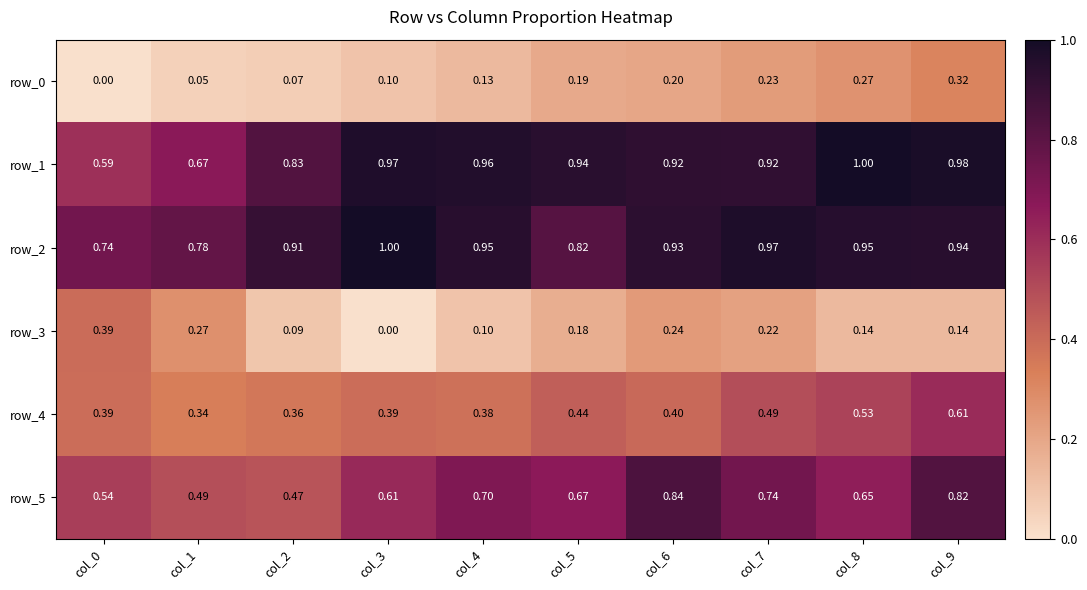

Rank the series at col_9 from lowest to highest value.

row_3, row_0, row_4, row_5, row_2, row_1